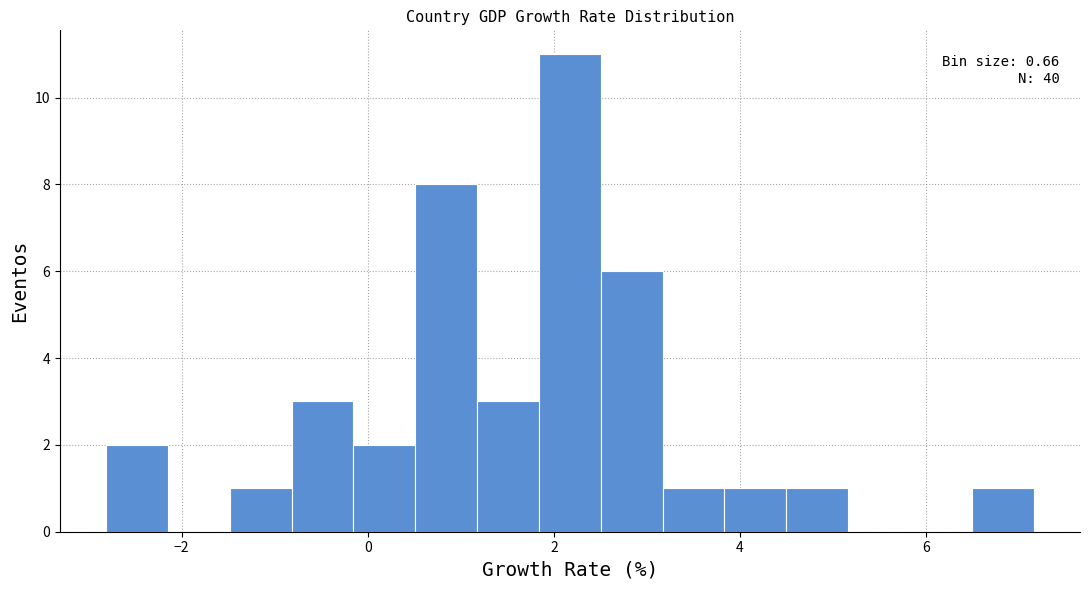

Read against the x-axis, roughly where is the centre of the tallest bar?

2.2